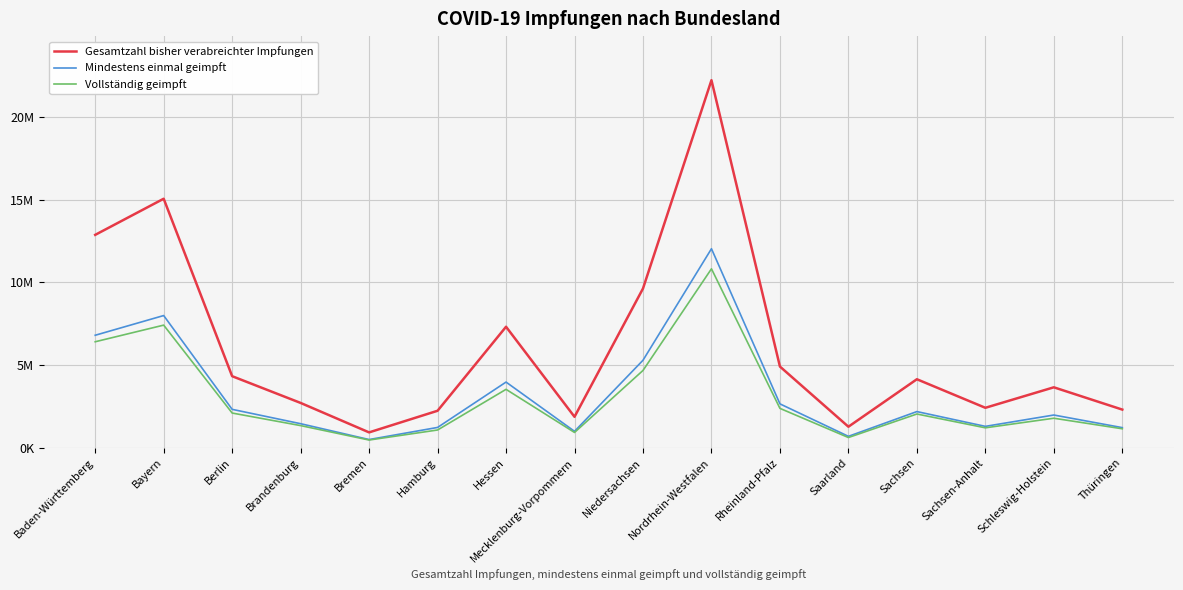

Is the value of Vollständig geimpft at Sachsen greater than the value of Mindestens einmal geimpft at Sachsen?

No